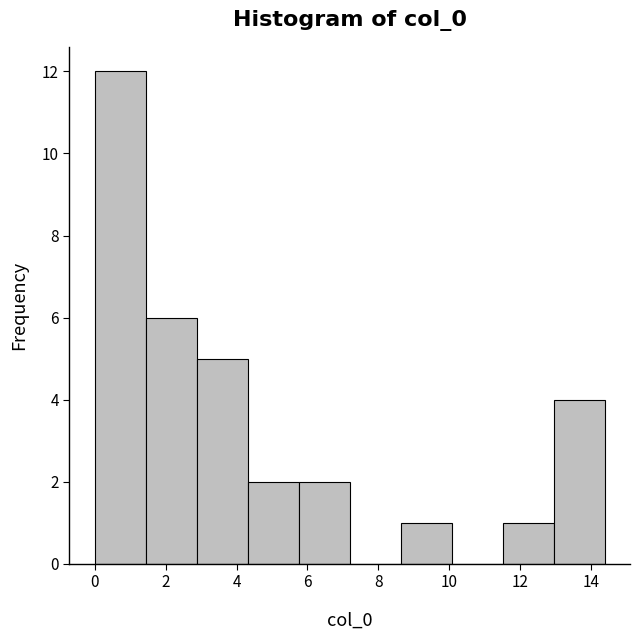

Reading left to right, transcribe this chart: for each bar, give the range it covers on the x-axis and its height. Neither the bar edges nor the heights are printed on the chart, so give them approximately, as read against the axes.

0.0 to 1.4: 12
1.4 to 2.8: 6
2.8 to 4.4: 5
4.4 to 5.8: 2
5.8 to 7.2: 2
7.2 to 8.6: 0
8.6 to 10.0: 1
10.0 to 11.6: 0
11.6 to 13.0: 1
13.0 to 14.4: 4